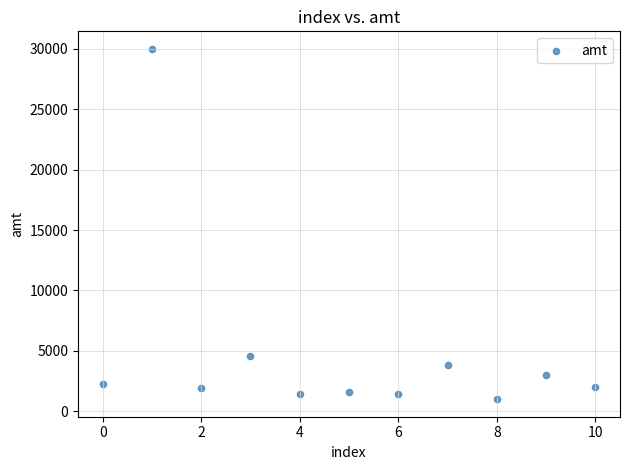

What is the average Y value?

4808